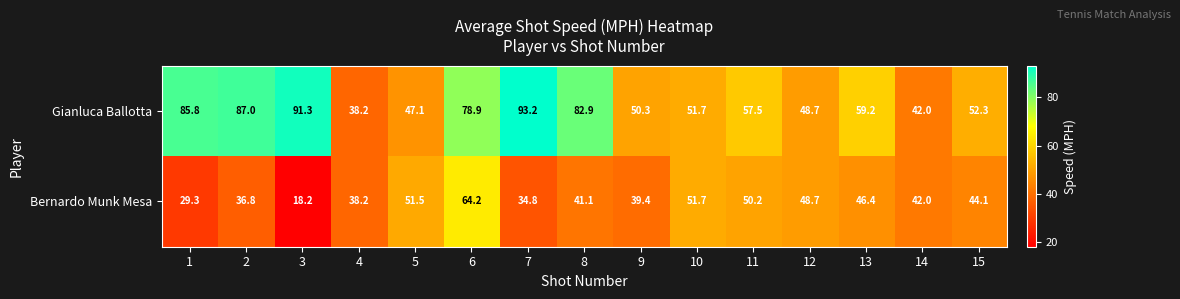

Which series has the largest range (max minus min)?

Gianluca Ballotta